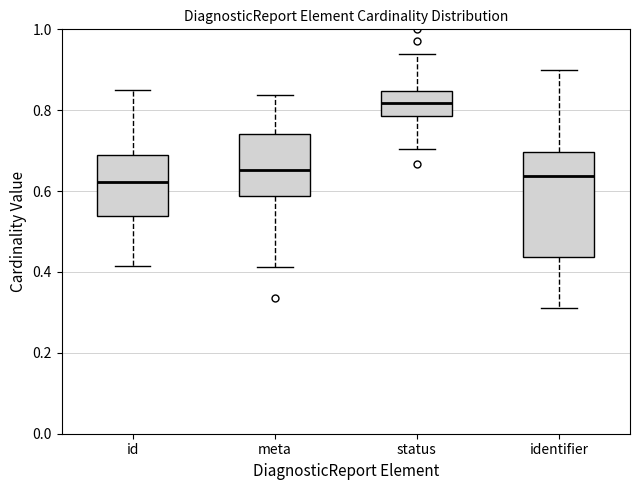

Which box is the tallest, from its lower edge to its upper edge?

identifier